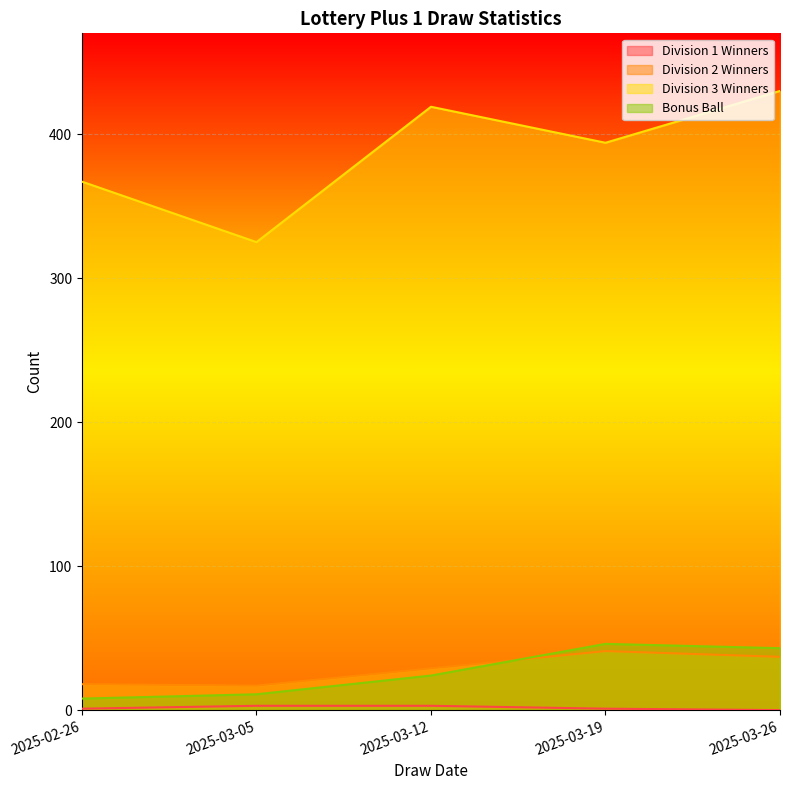

The Bonus Ball series shows 41 at 2025-03-12. True or false?

False